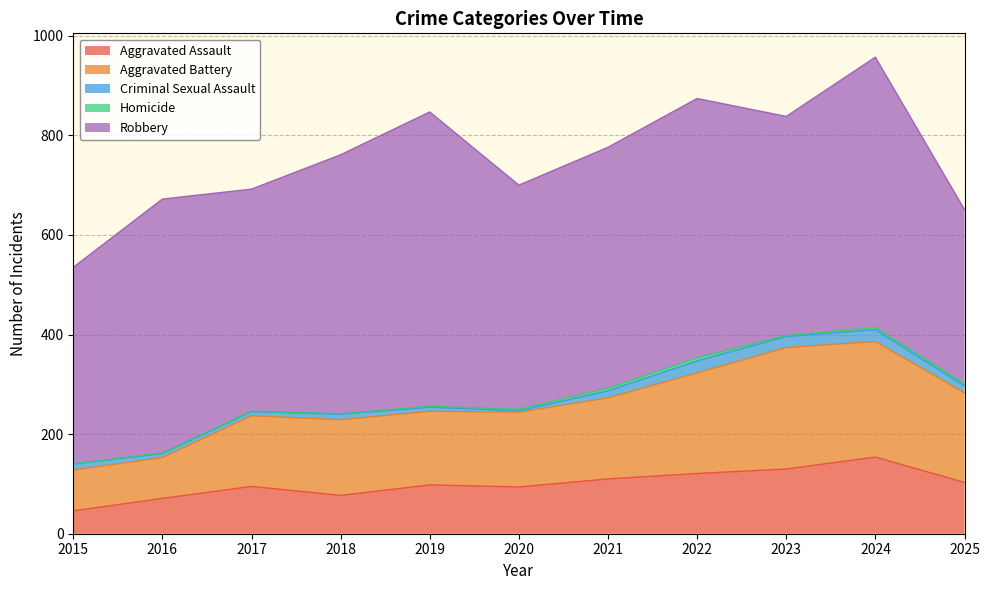

At which label does Homicide first exceed 2?

2020